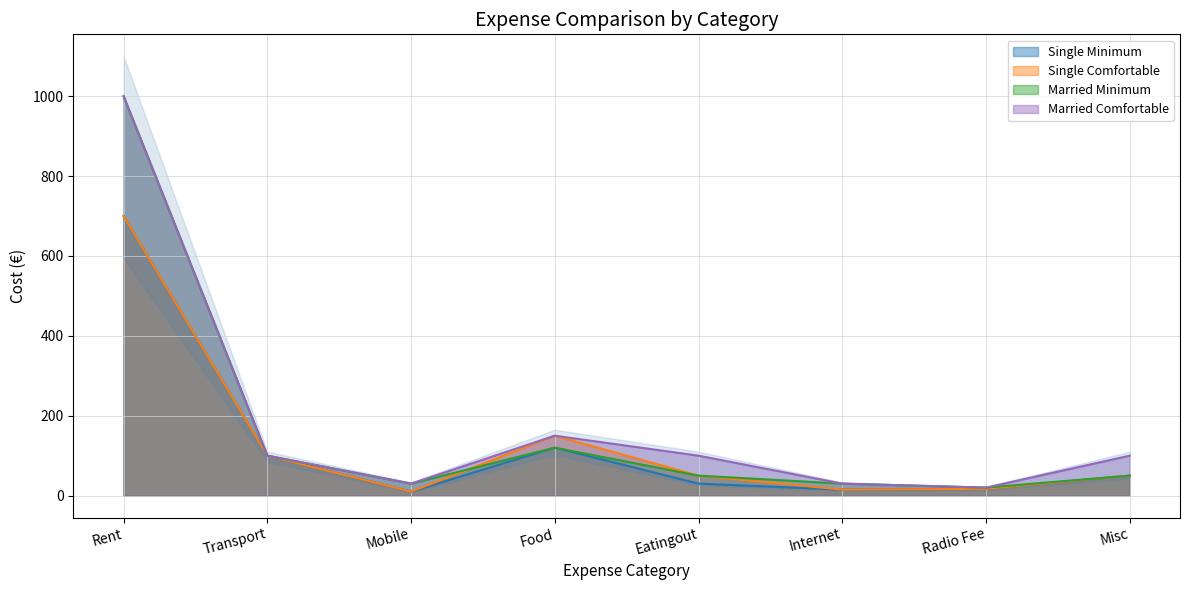

Rank the series at Rent from lowest to highest value.

Single Minimum, Single Comfortable, Married Minimum, Married Comfortable